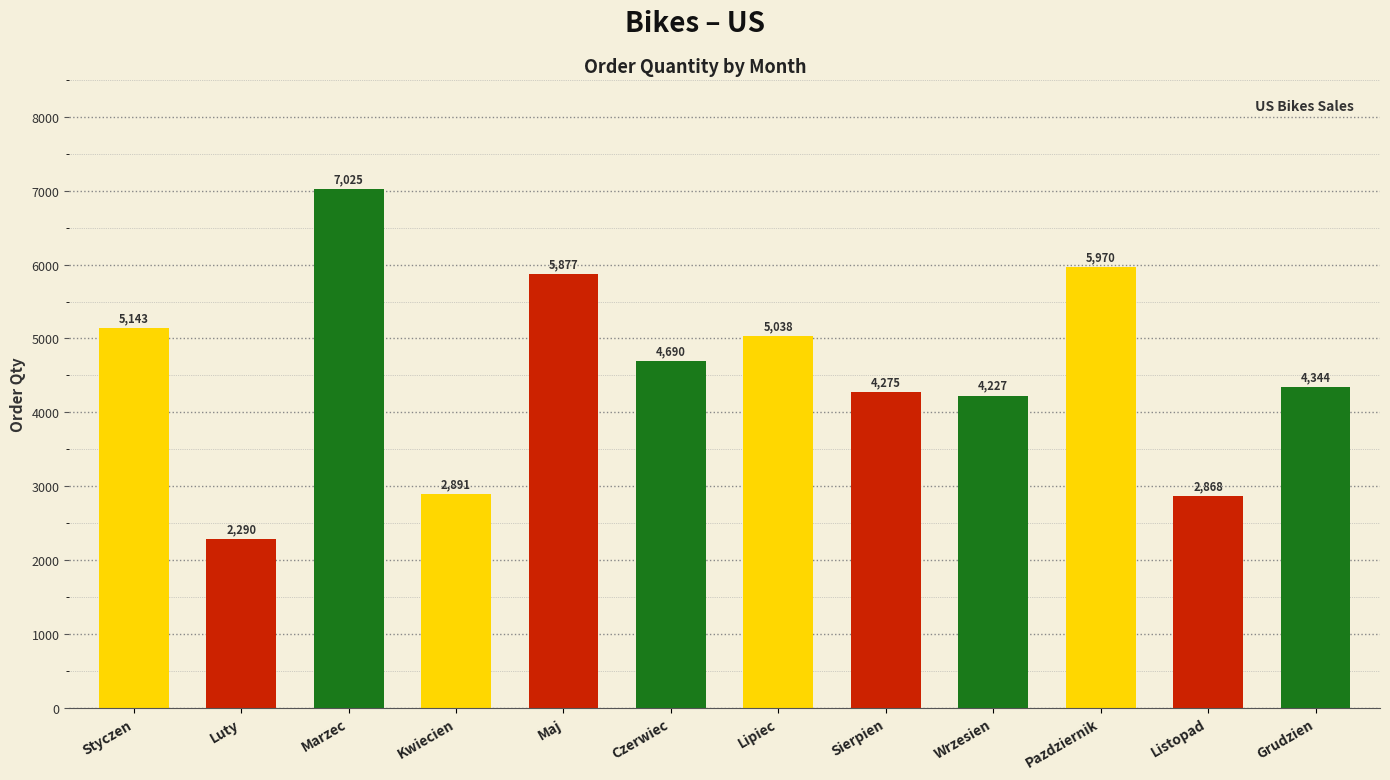

What is the sum of the values at Kwiecien and Grudzien?

7235